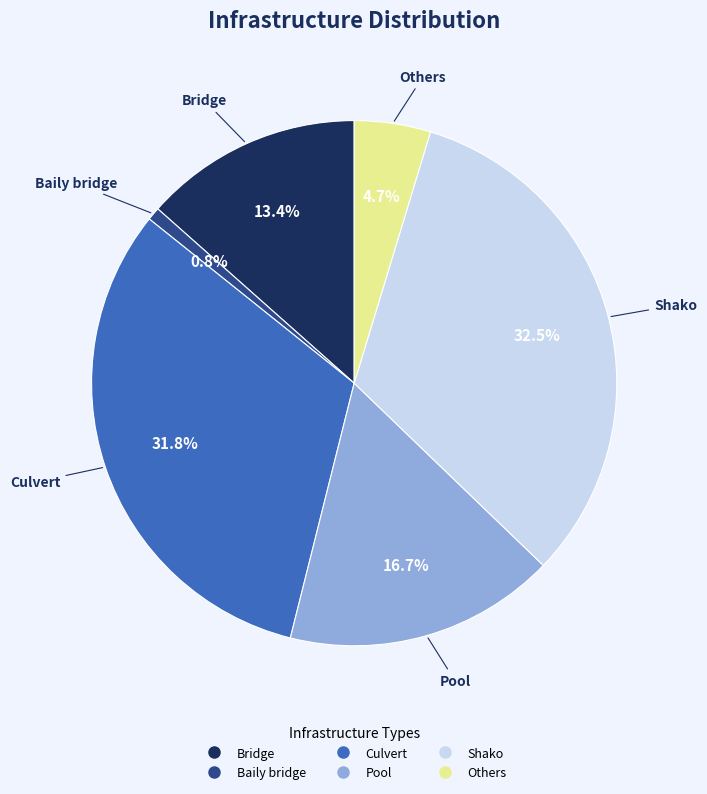

How many segments does this pie chart have?

6